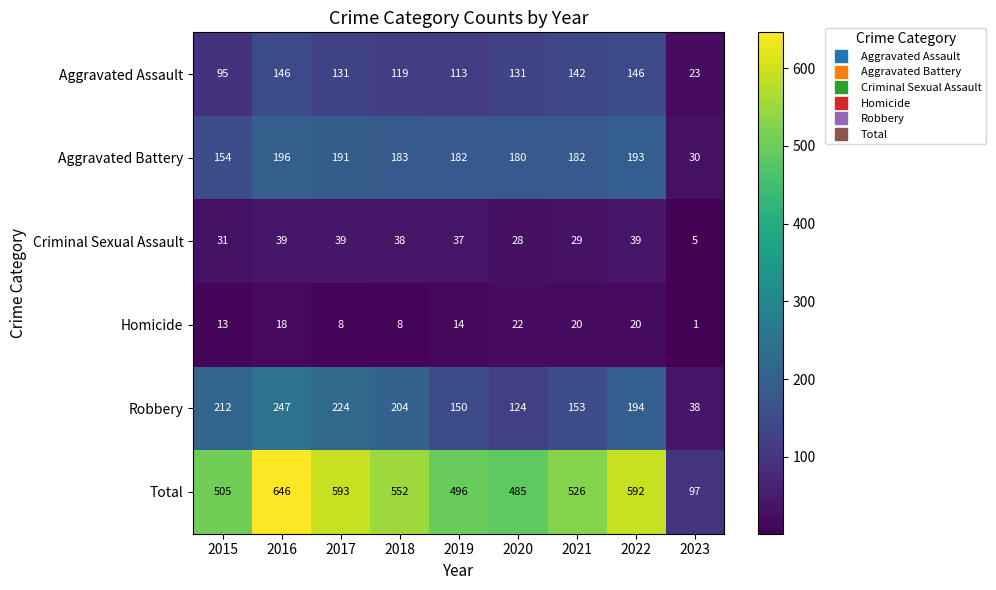

Which series changed the most between 2015 and 2018?

Total